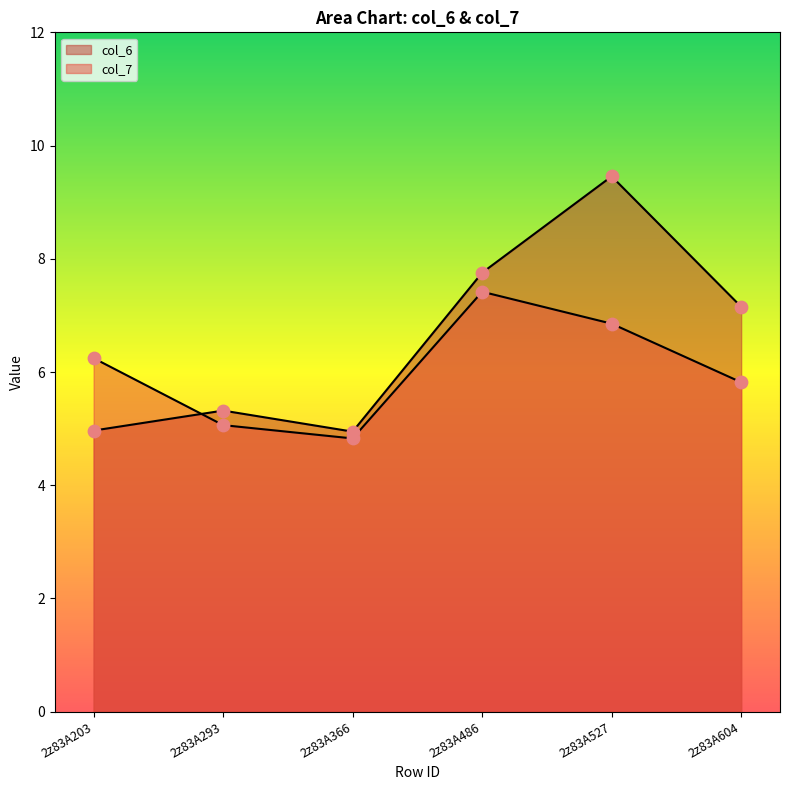

Which series has the largest total across all categories?

col_6